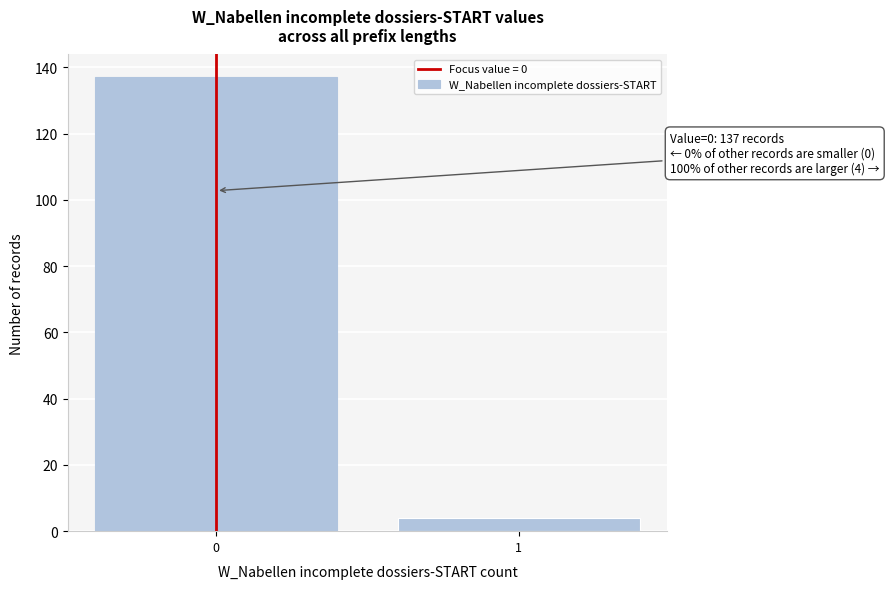

Reading left to right, list all the values displayed in this chart.

0=137	1=4